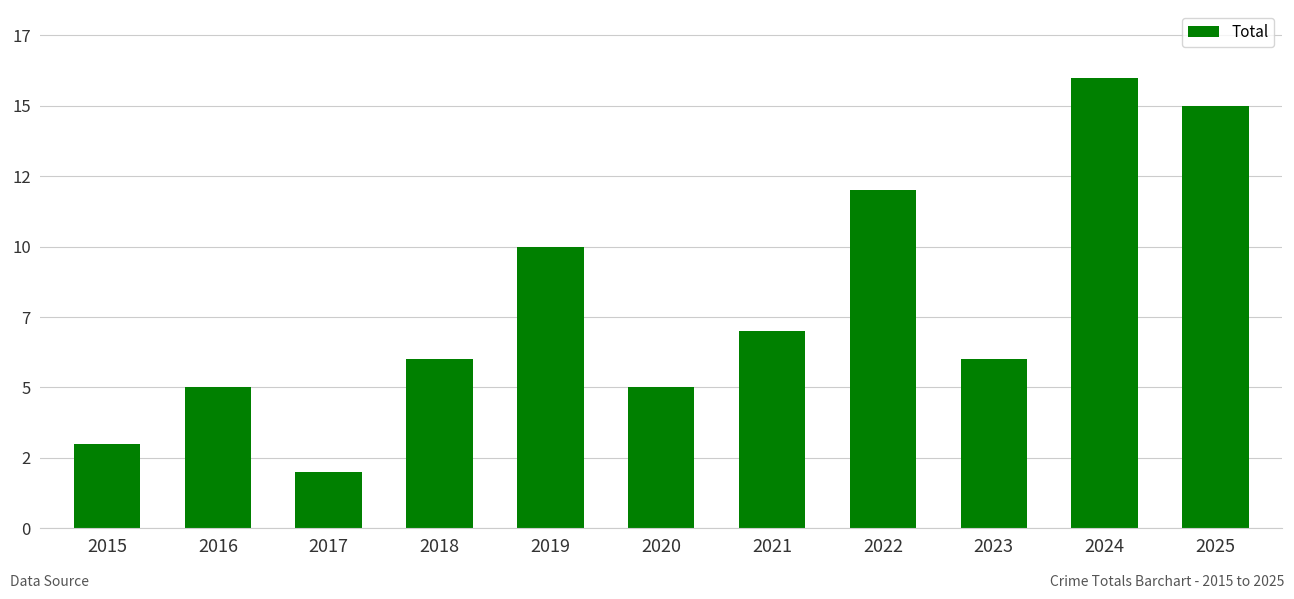

Rank the categories by value from lowest to highest.

2017, 2015, 2016, 2020, 2018, 2023, 2021, 2019, 2022, 2025, 2024